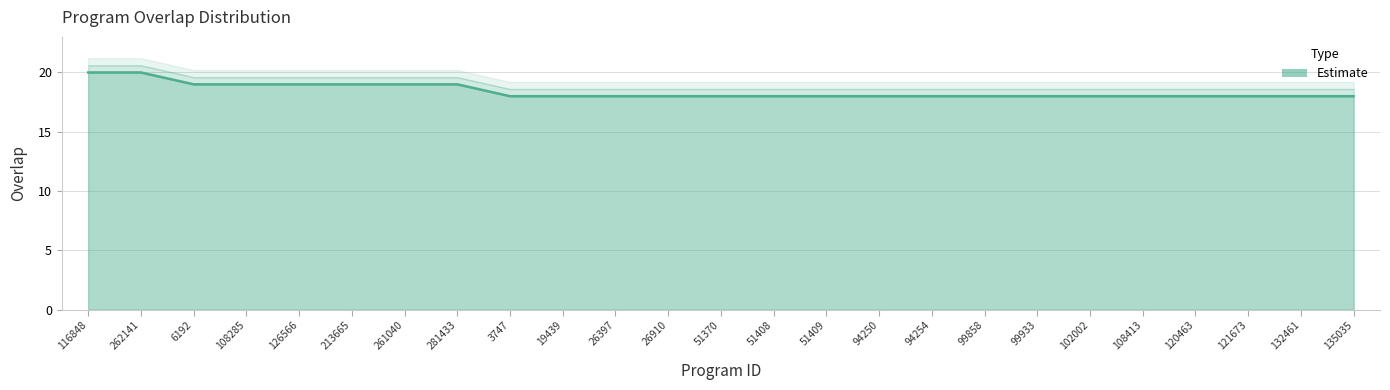

Is it true that the value at 51370 is 24?

False